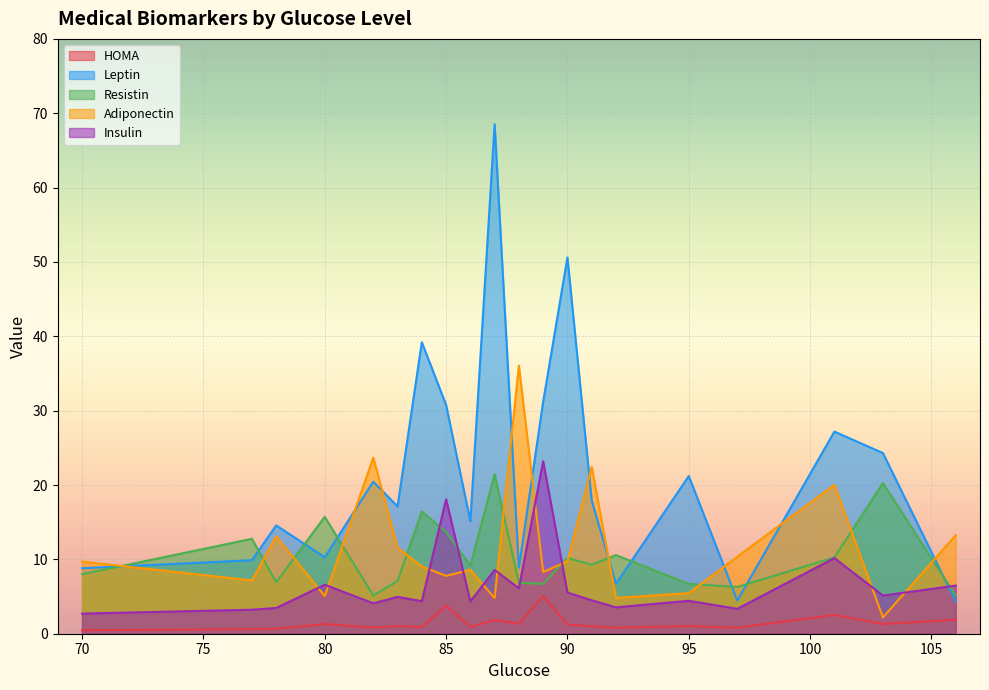

What is the value of the HOMA point at the 12th from the left?

5.1